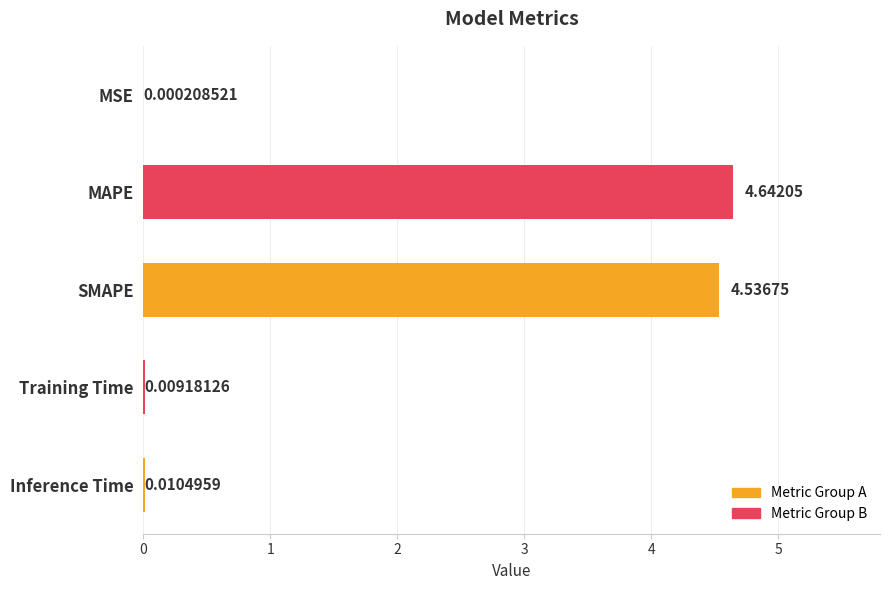

What is the sum of all values?

9.2